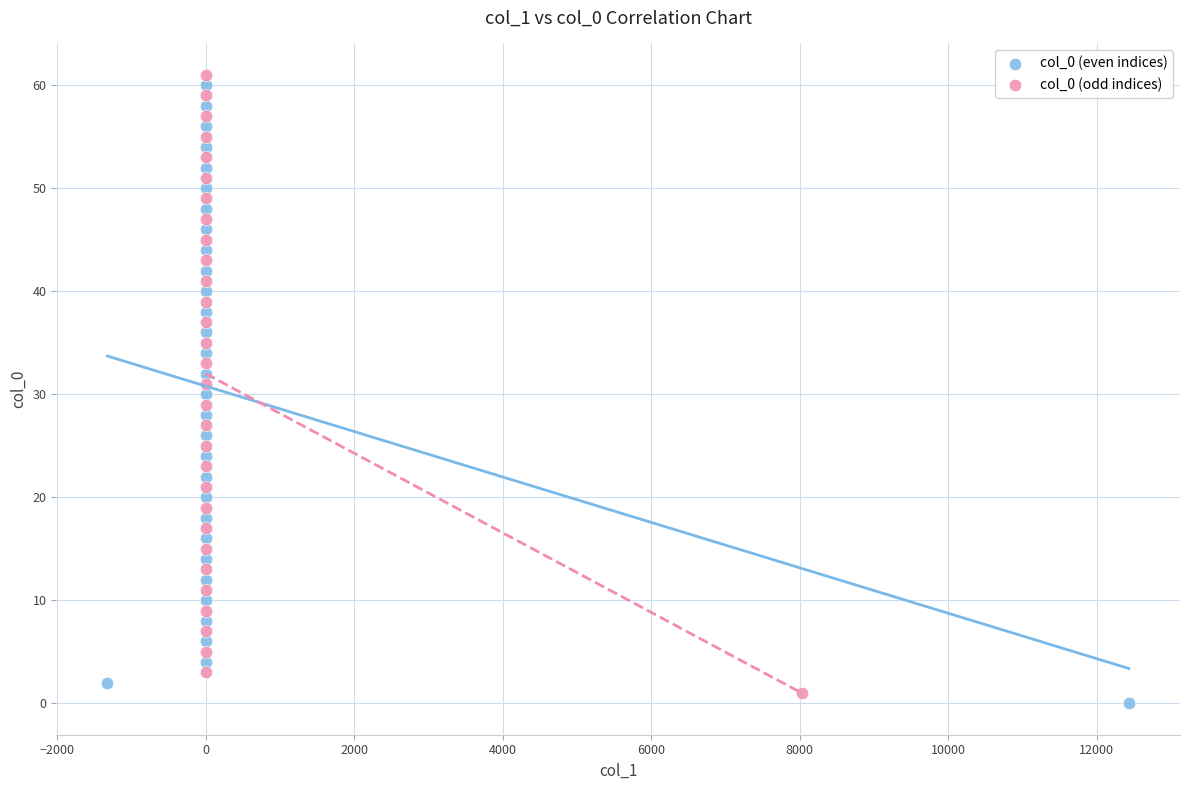

Which series reaches the maximum Y coordinate?

col_0 (odd indices)